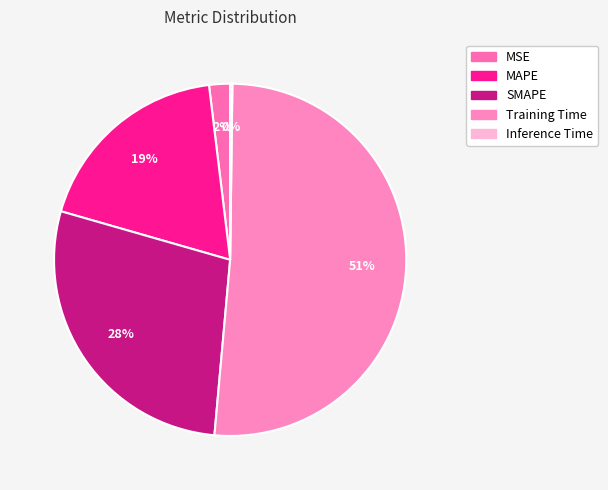

How many slices are in this pie chart?

5